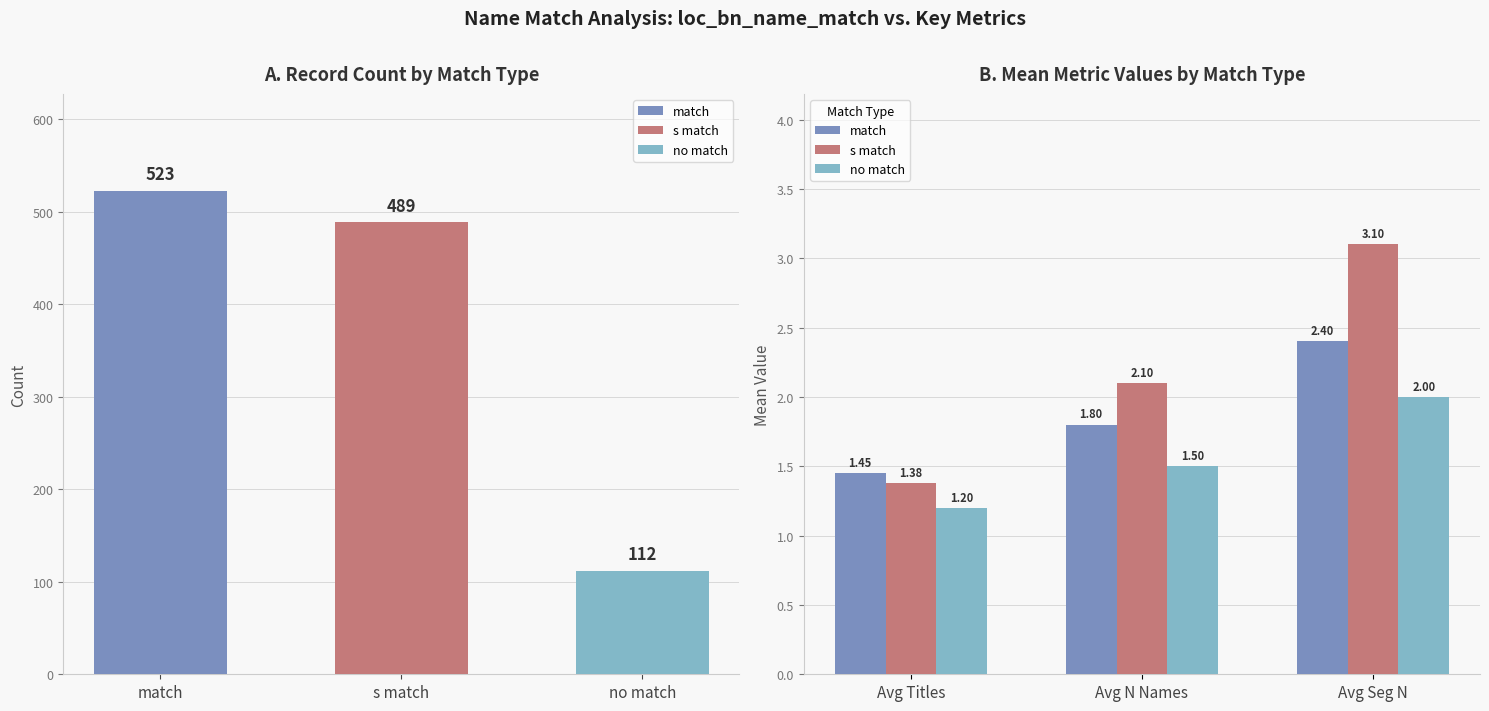

How many series are shown in this chart?

3